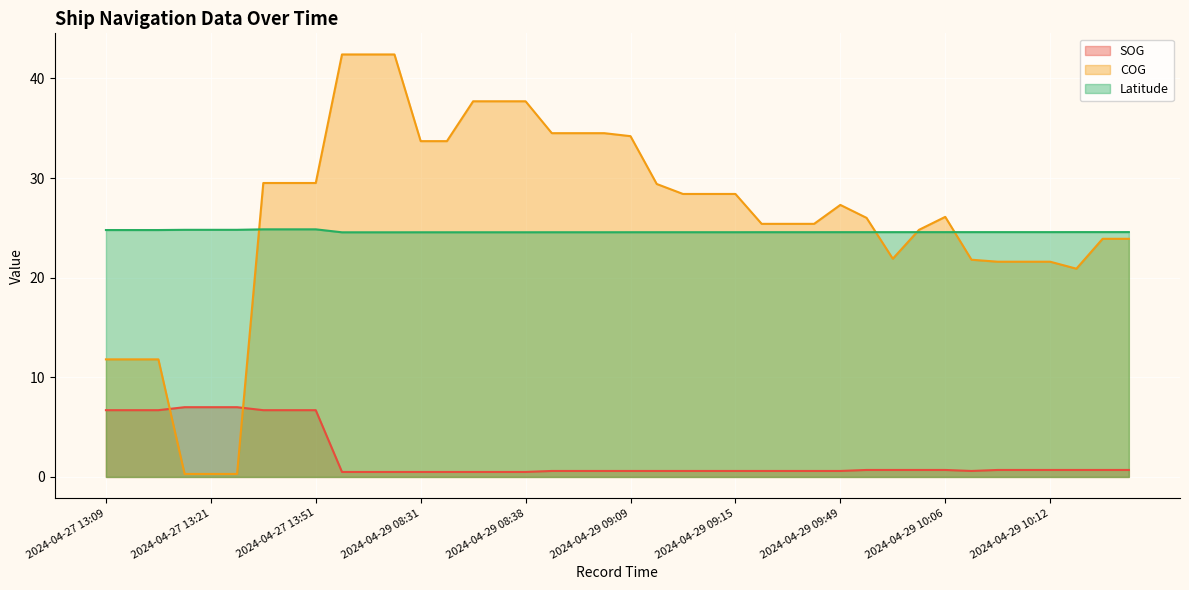

How many times do Latitude and COG cross each other?

4